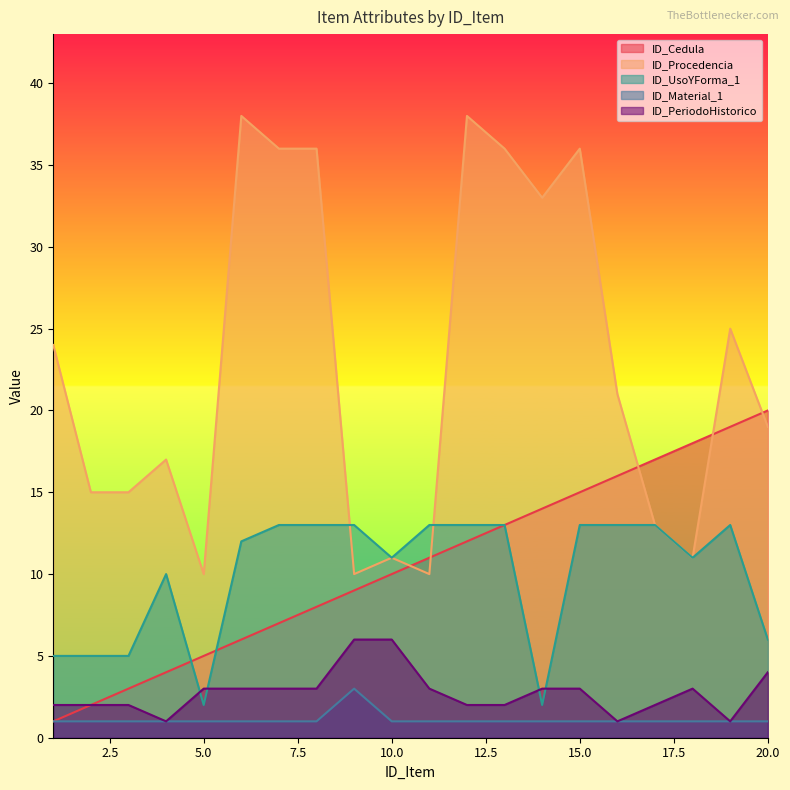

At which label does ID_Cedula reach its peak?

20.0